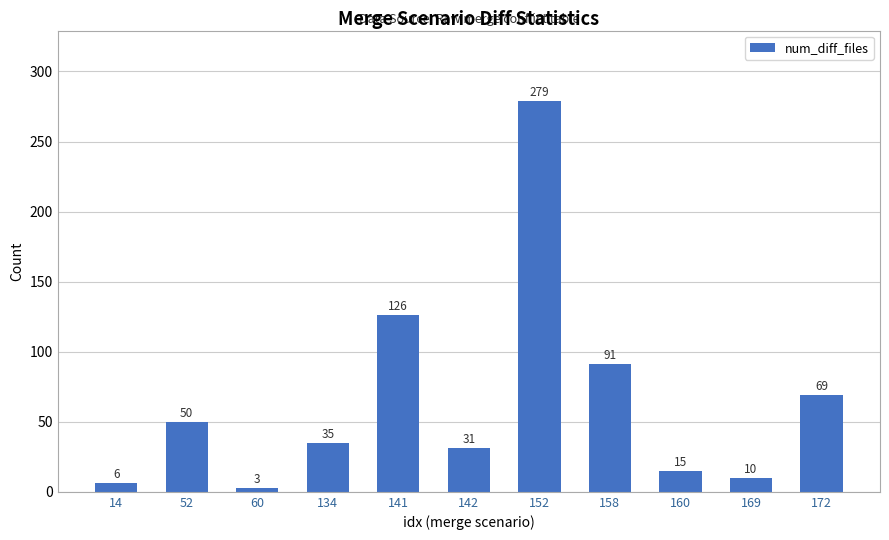

How many values are below 35?

5